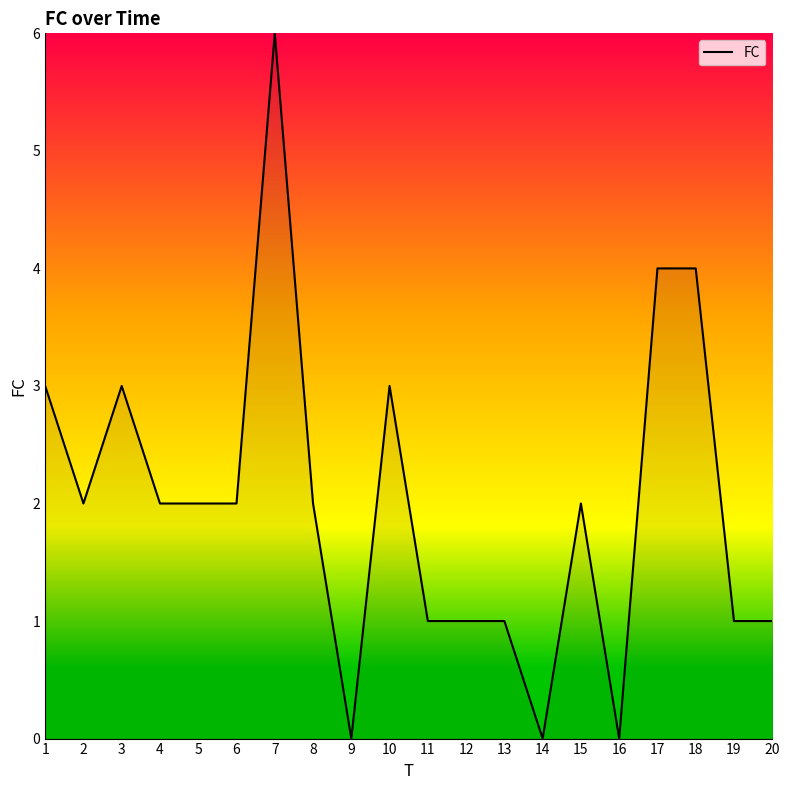

What is the approximate value at 6?

2